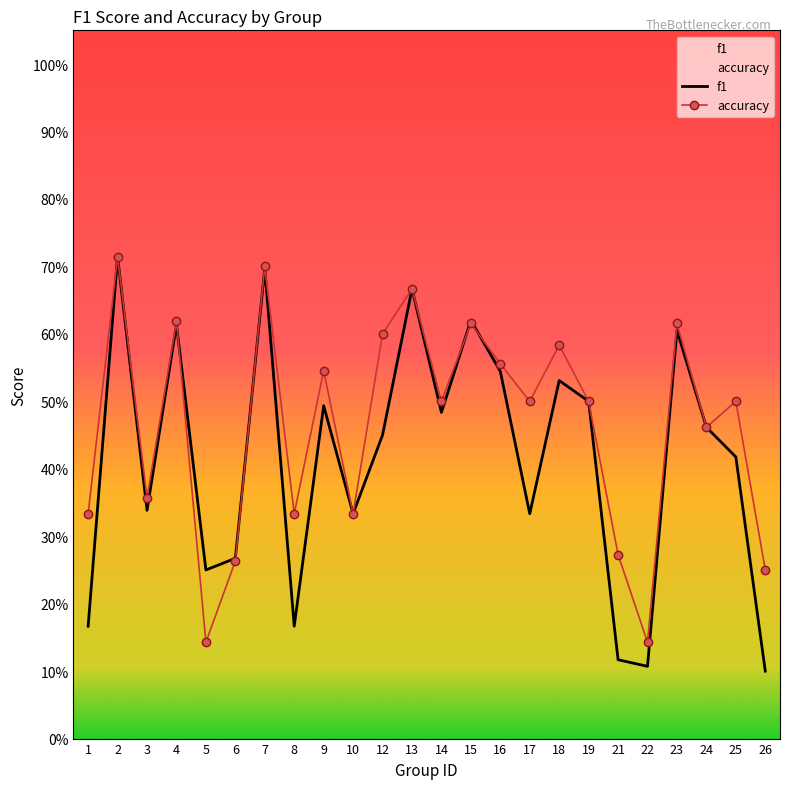

What is the sum of all f1 values?

10.0